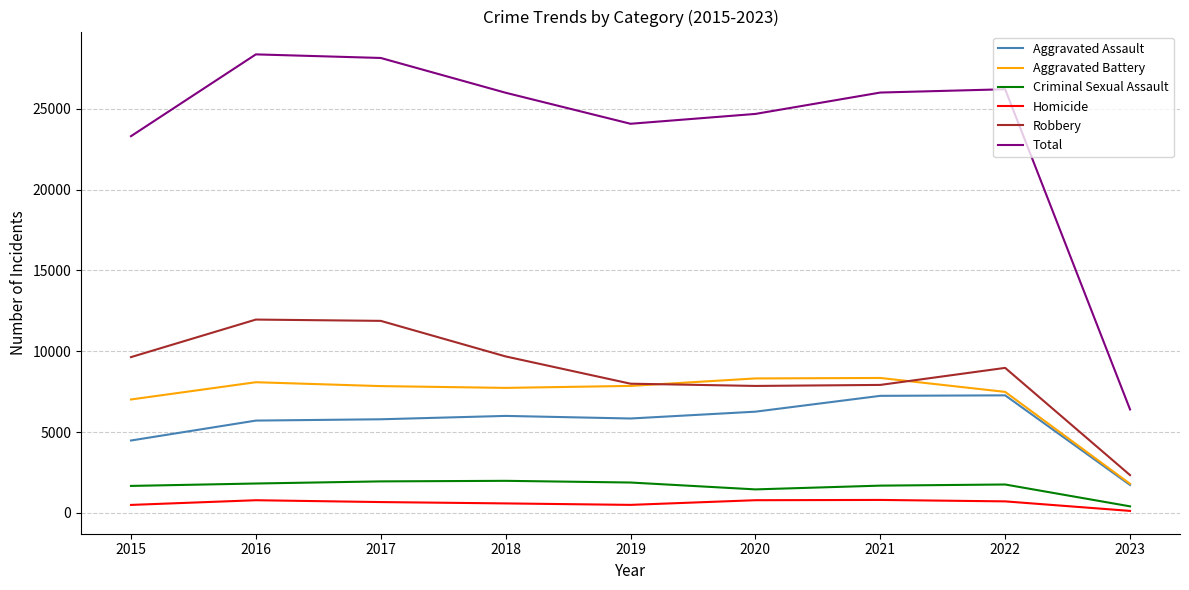

Which series has the largest total across all categories?

Total